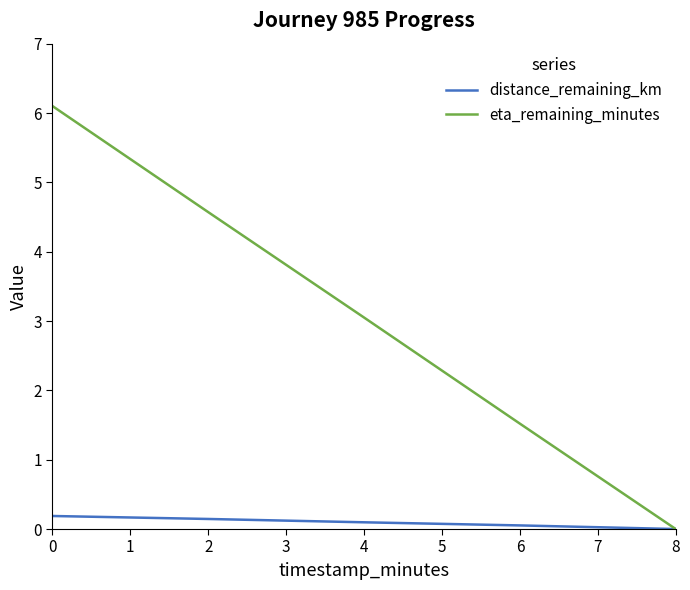

How many values in the eta_remaining_minutes series are below 3?

2